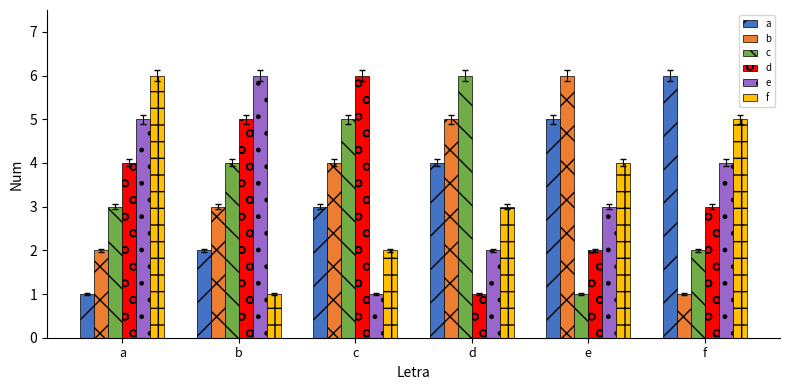

What is the value of the b bar at the 6th from the left?

1